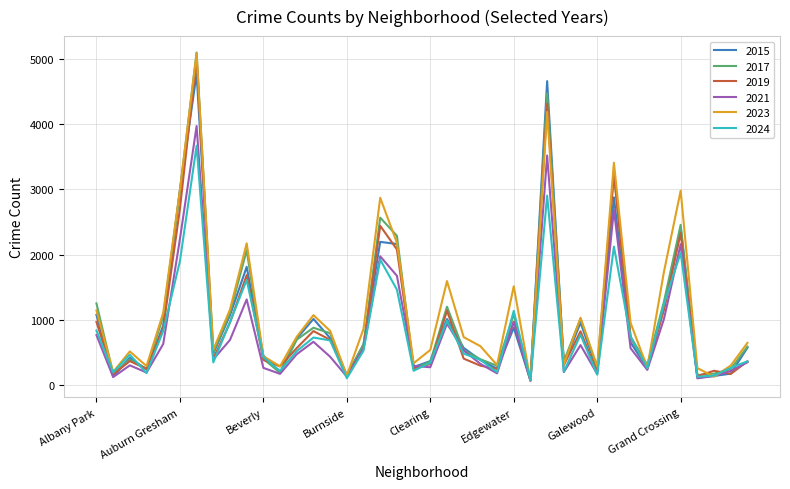

What is the greatest value displayed?

5096